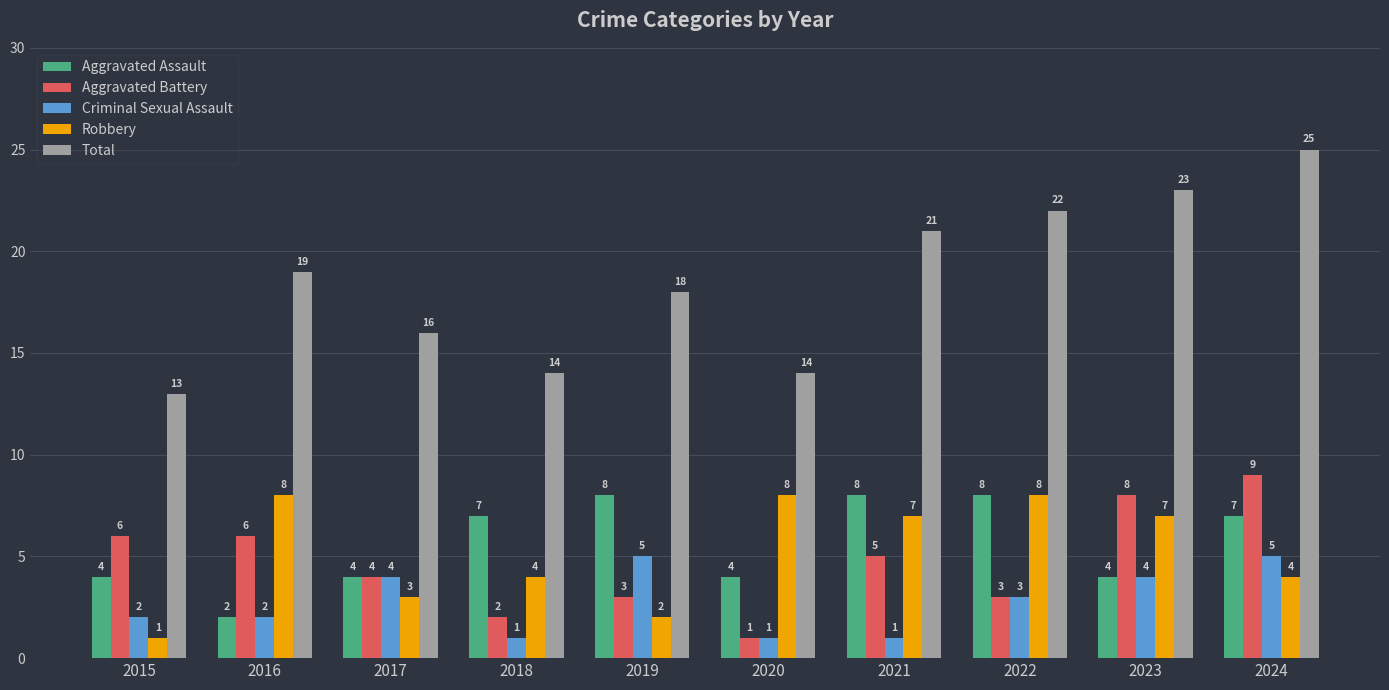

At which category is the sum across all series the highest?

2024